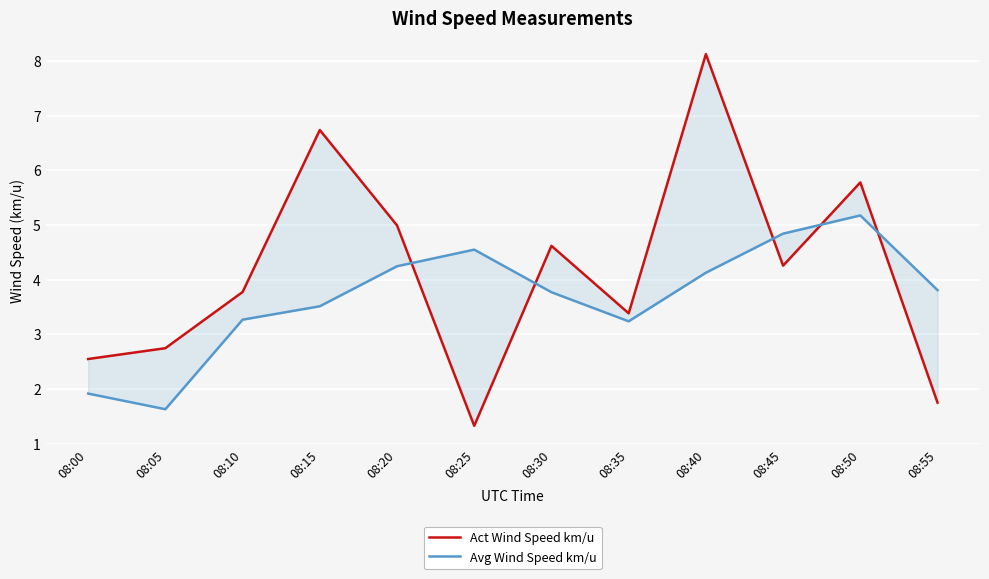

True or false: Avg Wind Speed km/u has a value of 2.1 at 08:30.

False